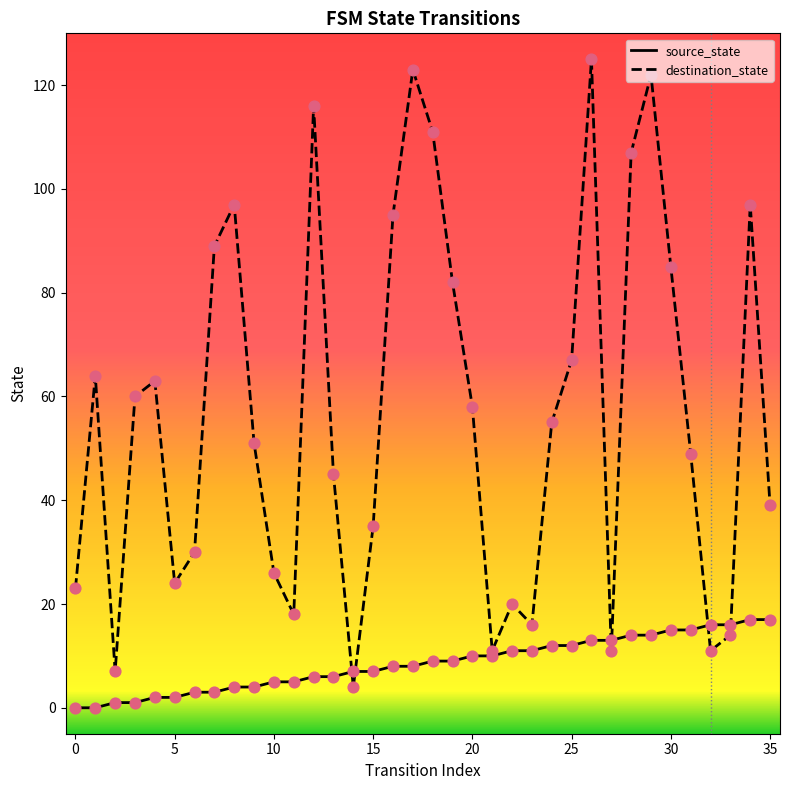

Which series has the largest total across all categories?

destination_state